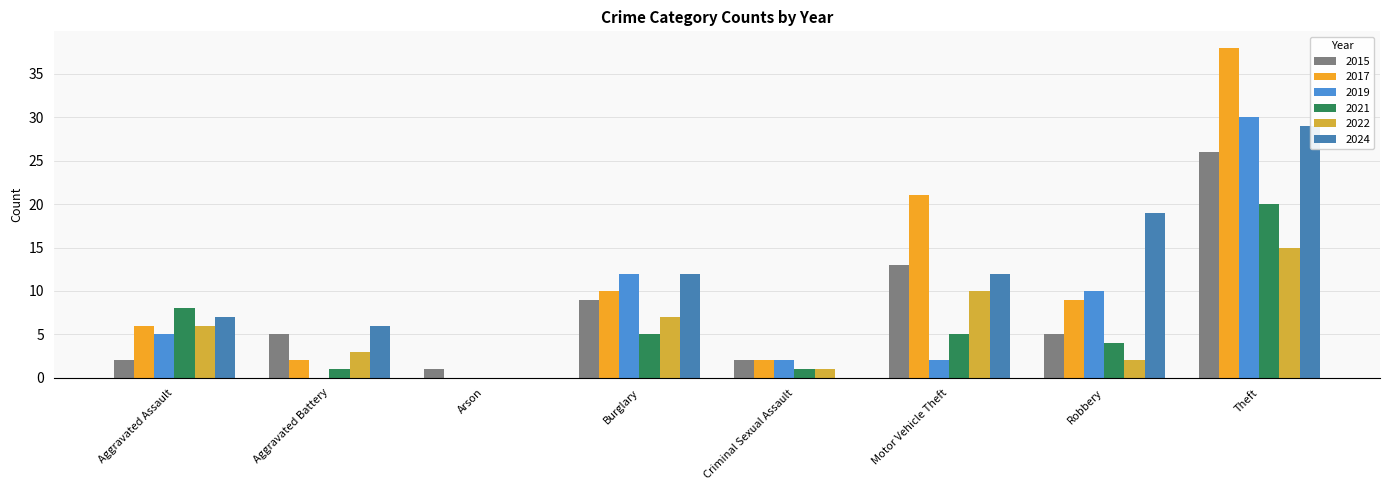

What is the sum of the 2019 values at Theft and Aggravated Battery?

30